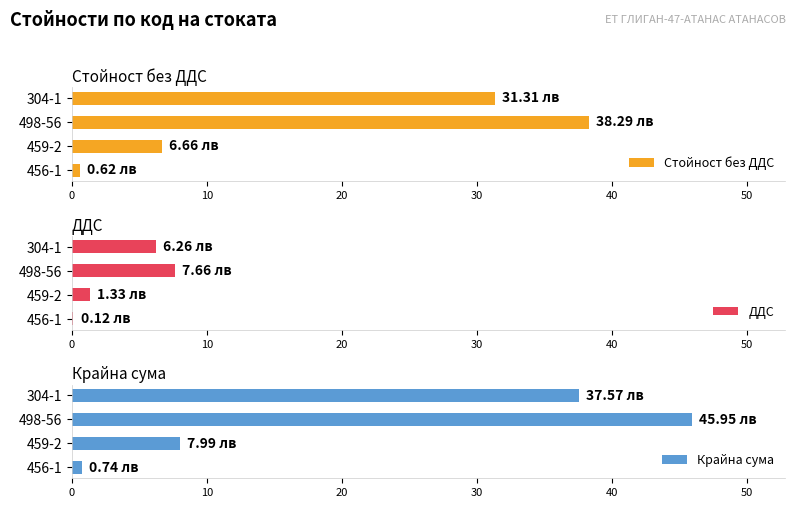

What are all the series names shown in the legend?

Стойност без ДДС, ДДС, Крайна сума